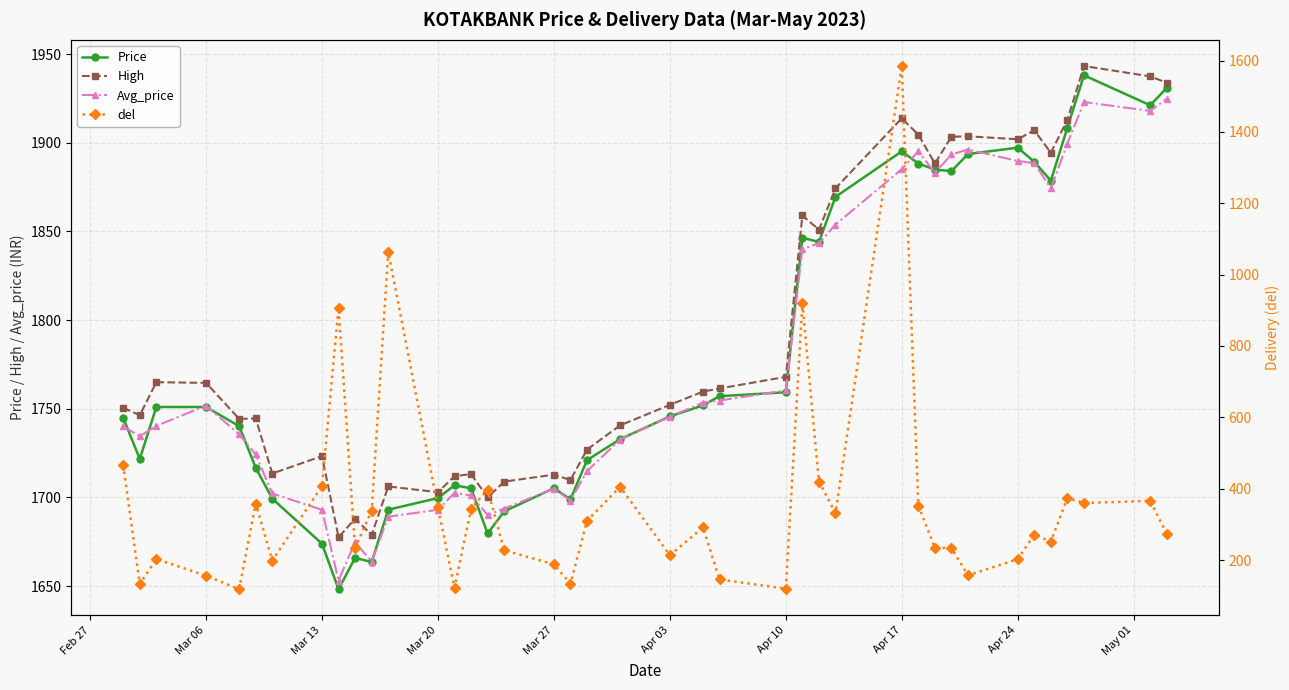

What is the highest value of the Avg_price series?

1924.9